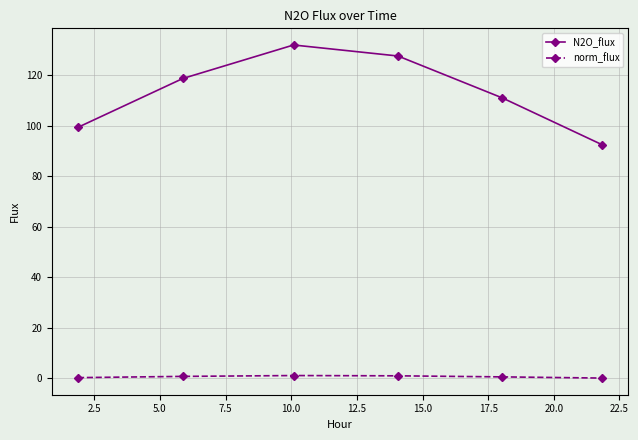

At how many categories does at least one series exceed 0?

6